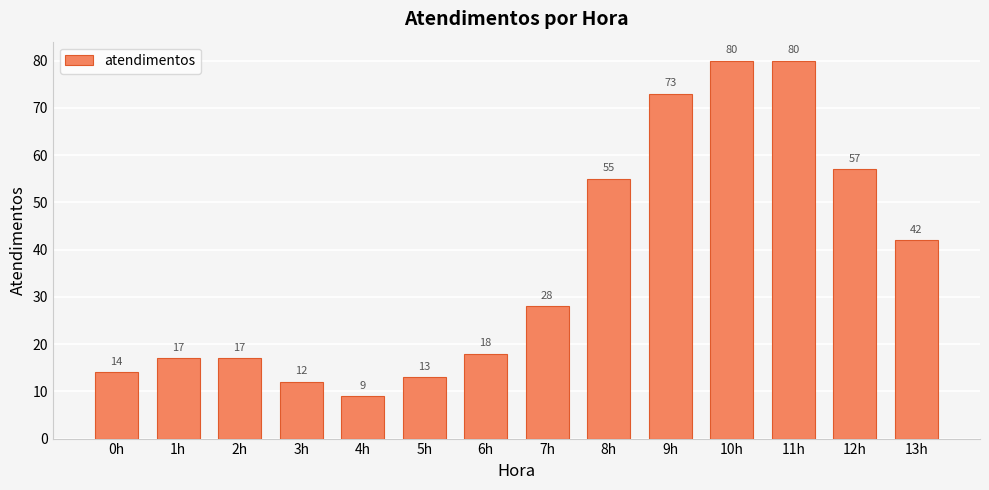

Where is the data nearest to the value 44?

13h